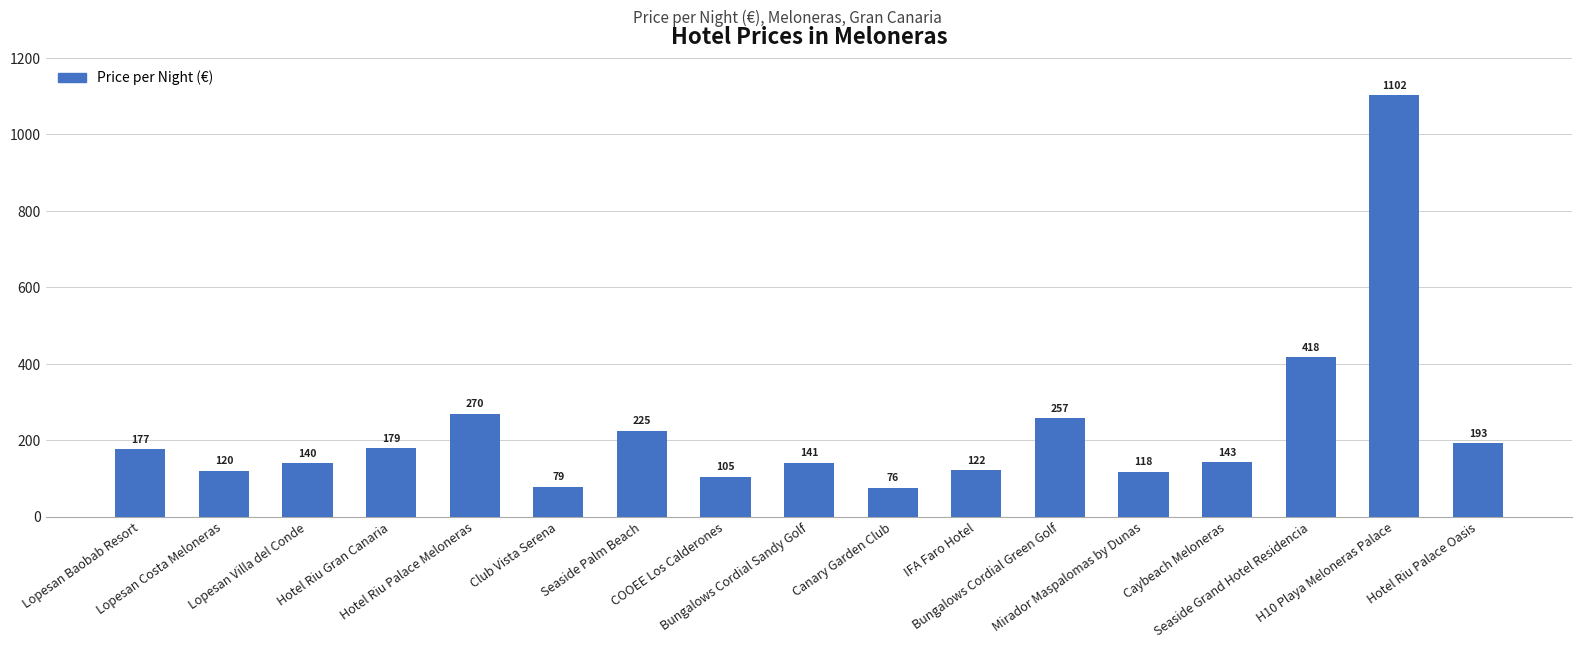

The chart shows a value of 171 at Lopesan Costa Meloneras. True or false?

False